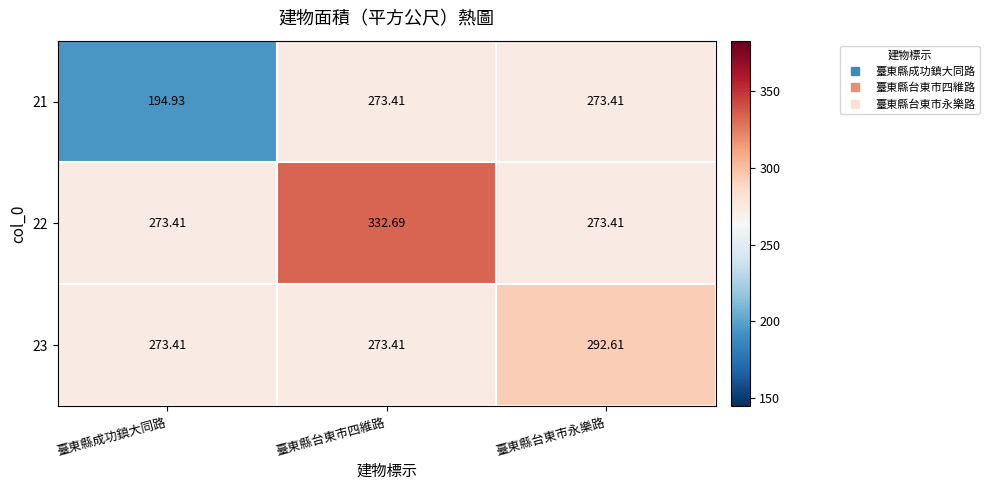

Which category has the lowest value across all series?

臺東縣成功鎮大同路